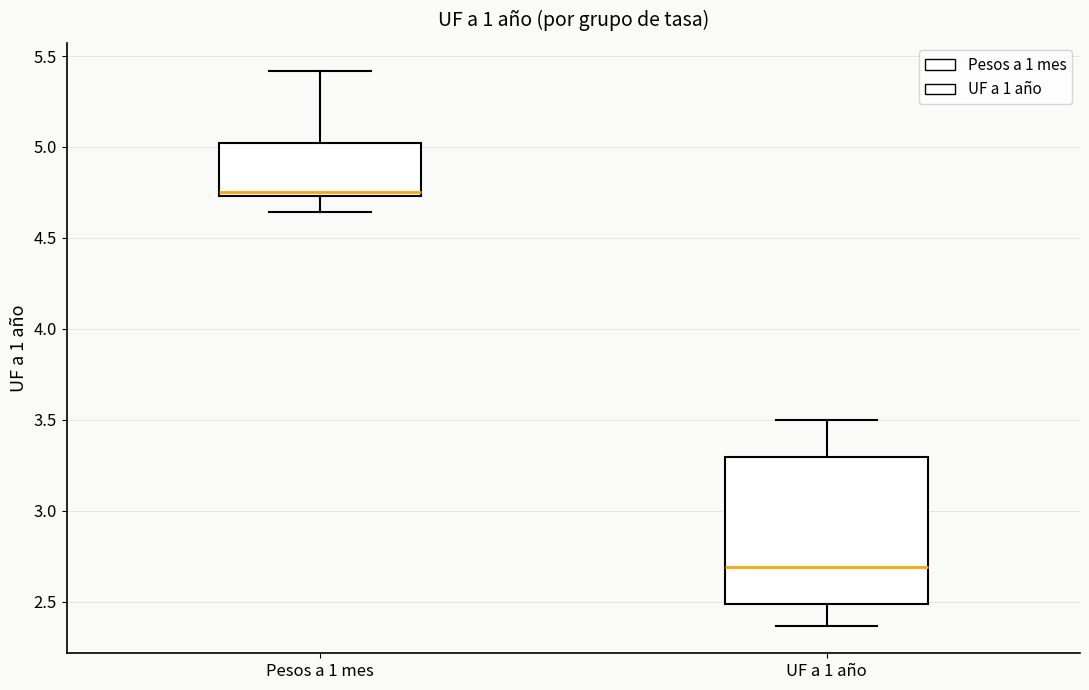

Which box has the lowest median line?

UF a 1 año